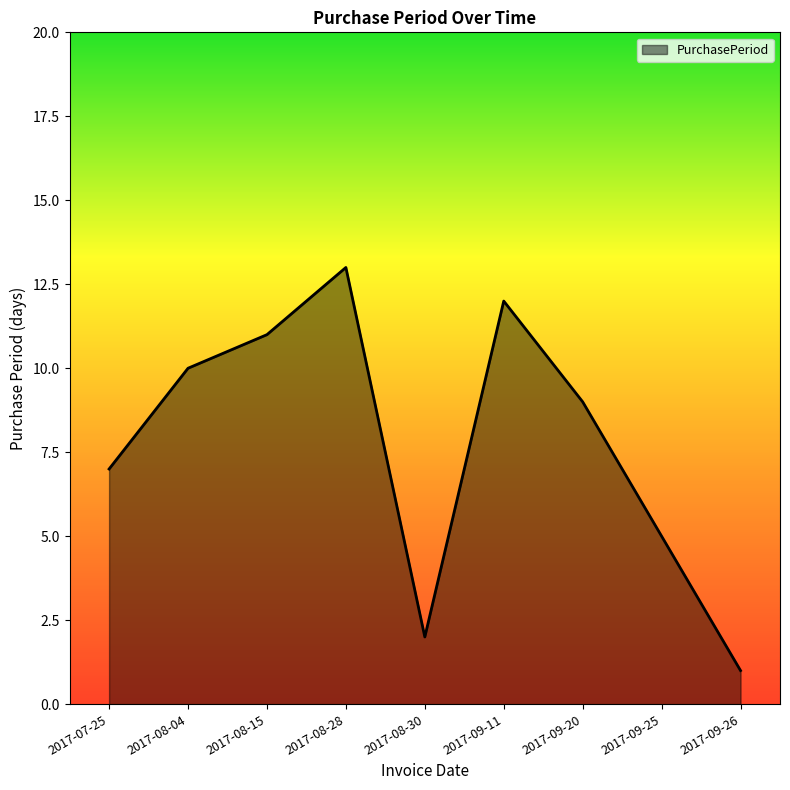

Where does the data first go above 9?

2017-08-04